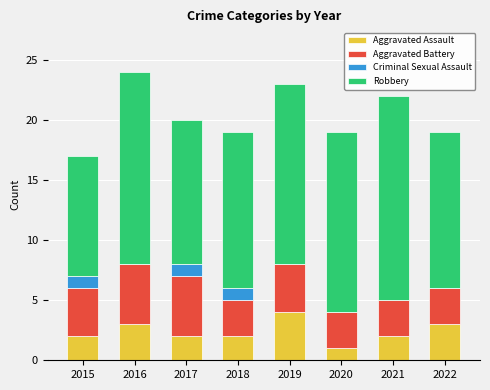

The value of Aggravated Assault at 2017 is 3. True or false?

False